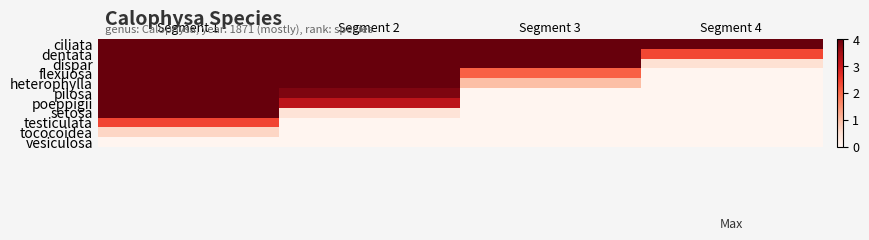

Reading right to left, transcribe all the data shown in this chart.

ciliata: Segment 4=4.0	Segment 3=4.0	Segment 2=4.0	Segment 1=4.0
dentata: Segment 4=2.4	Segment 3=4.0	Segment 2=4.0	Segment 1=4.0
dispar: Segment 4=0.5	Segment 3=4.0	Segment 2=4.0	Segment 1=4.0
flexuosa: Segment 4=0.0	Segment 3=2.1	Segment 2=4.0	Segment 1=4.0
heterophylla: Segment 4=0.0	Segment 3=0.9	Segment 2=4.0	Segment 1=4.0
pilosa: Segment 4=0.0	Segment 3=0.0	Segment 2=3.8	Segment 1=4.0
poeppigii: Segment 4=0.0	Segment 3=0.0	Segment 2=3.2	Segment 1=4.0
setosa: Segment 4=0.0	Segment 3=0.0	Segment 2=0.4	Segment 1=4.0
testiculata: Segment 4=0.0	Segment 3=0.0	Segment 2=0.0	Segment 1=2.4
tococoidea: Segment 4=0.0	Segment 3=0.0	Segment 2=0.0	Segment 1=0.6
vesiculosa: Segment 4=0.0	Segment 3=0.0	Segment 2=0.0	Segment 1=0.0